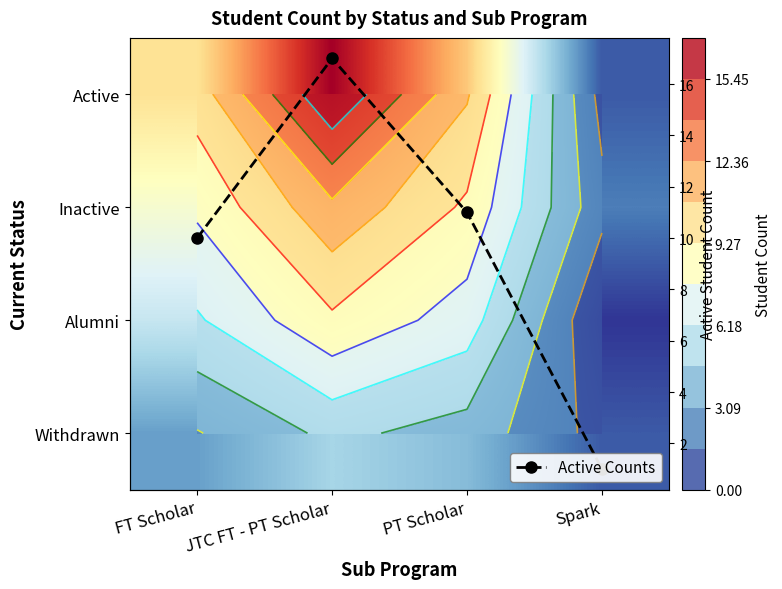

What is the average value of the Active series?

10